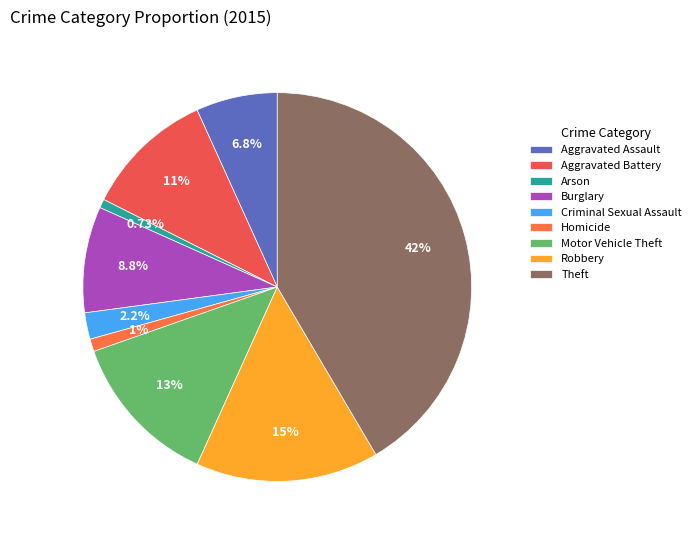

Which category has the biggest portion of the pie?

Theft